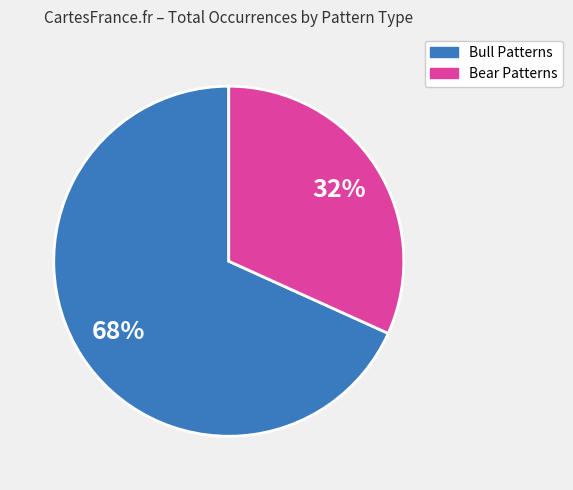

What is the majority slice?

Bull Patterns